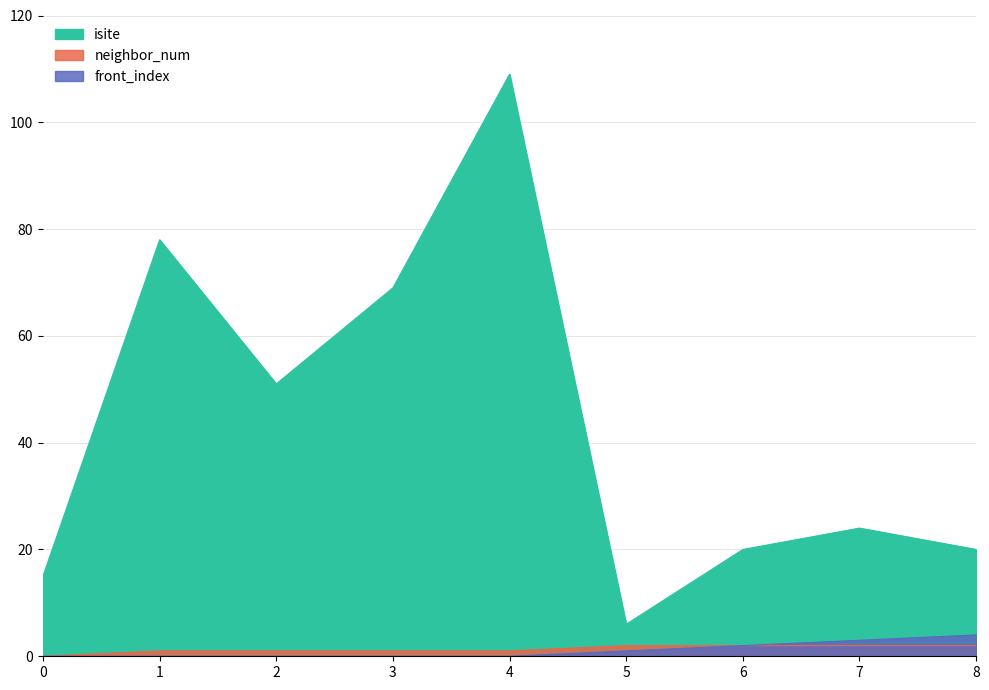

At which category is the sum across all series the highest?

4